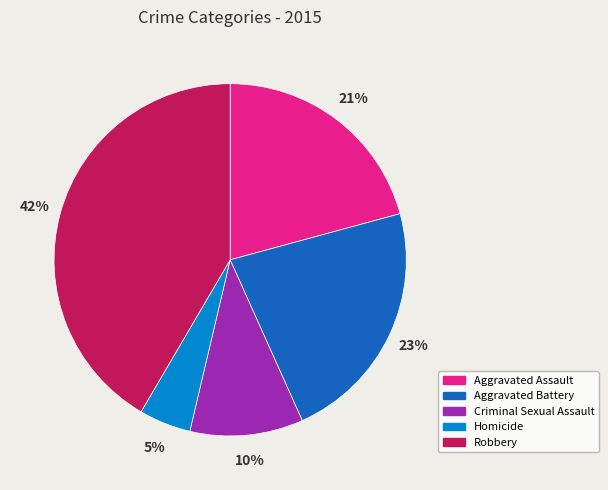

Does Aggravated Battery represent more than half of the total?

No